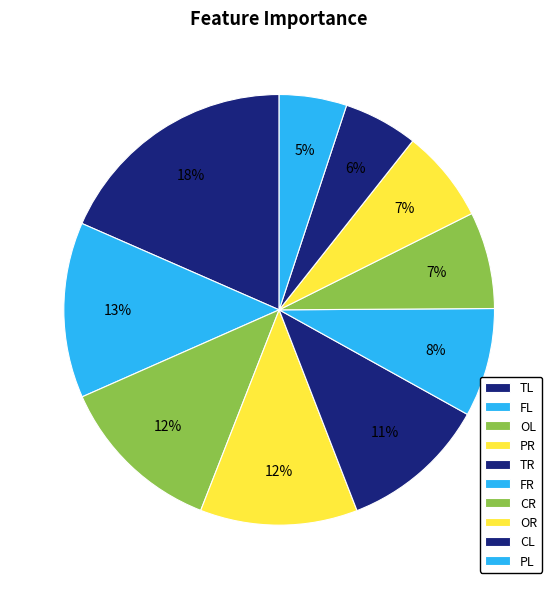

How many slices are in this pie chart?

10